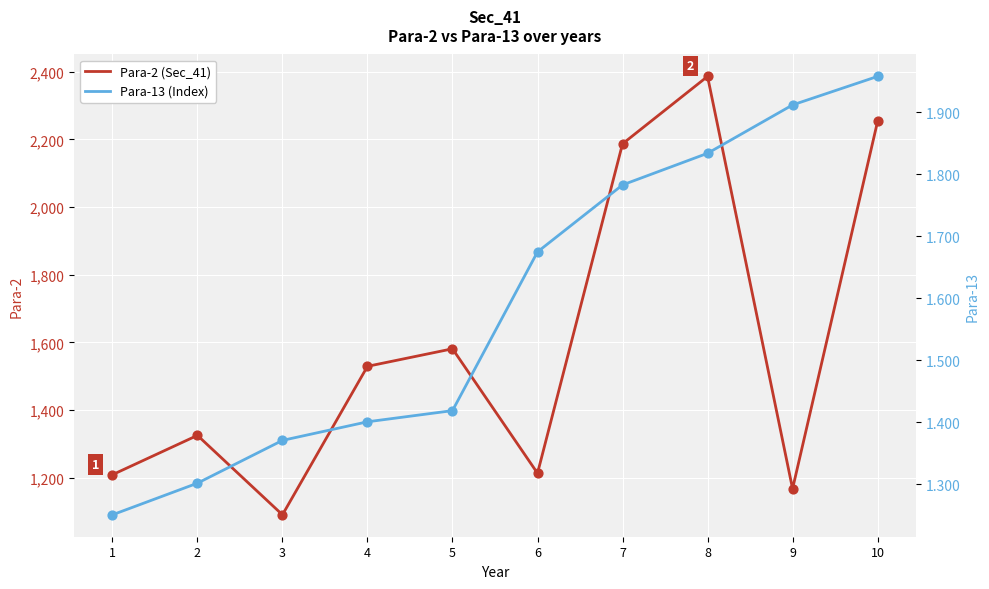

Is the value of Para-13 at 10 greater than the value of Para-2 at 7?

No